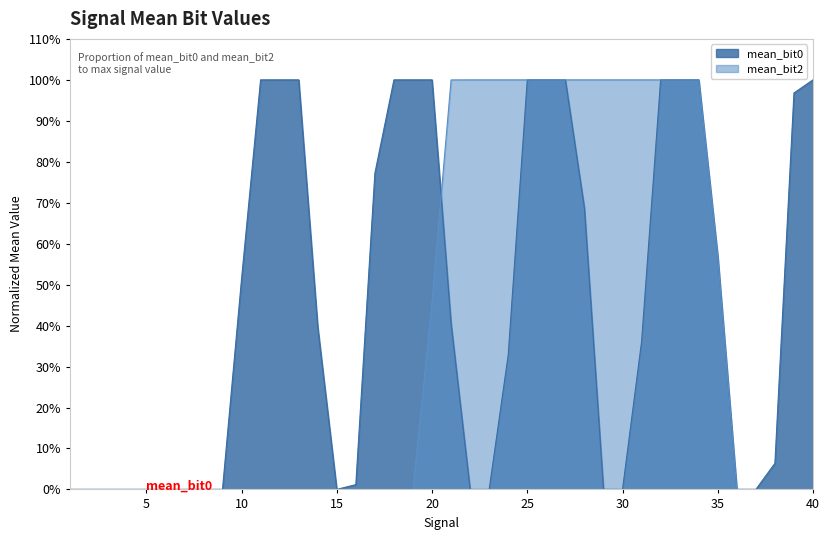

Rank the series by their average value, from lowest to highest.

mean_bit2, mean_bit0